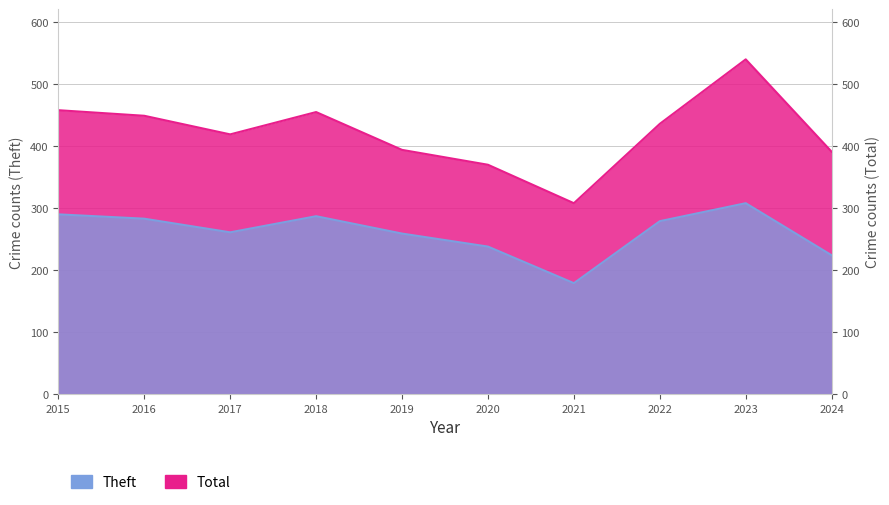

What is the minimum value shown in the chart?

179